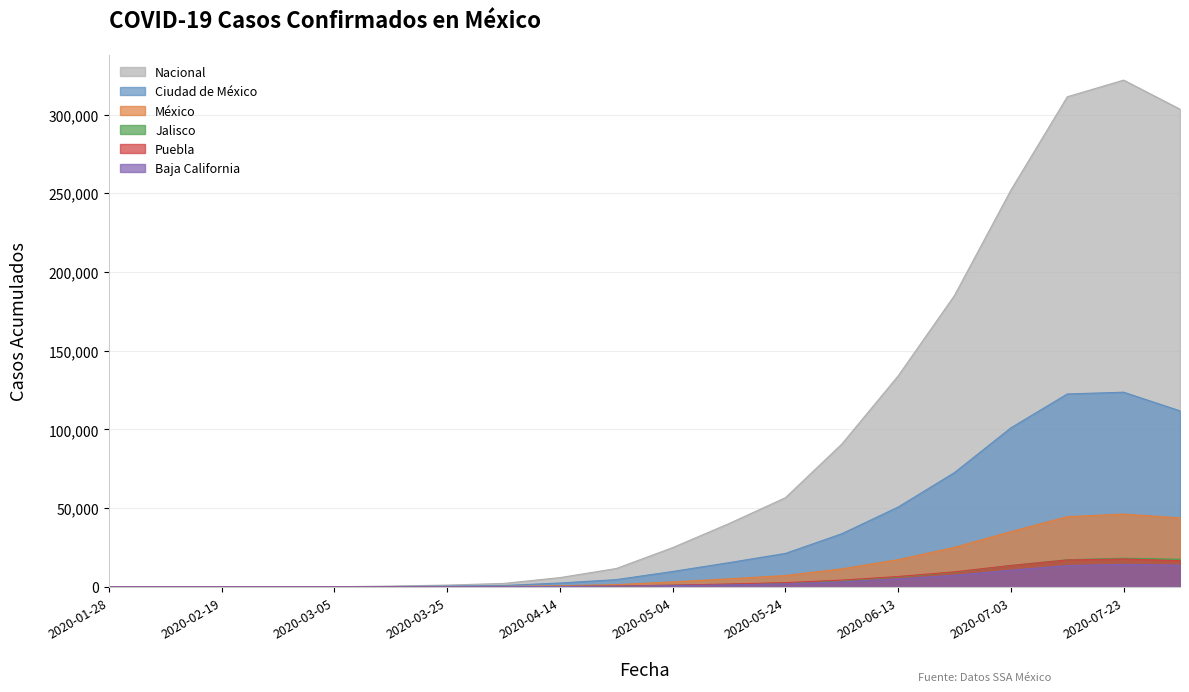

What is the label of the 2nd point from the left?

2020-02-10